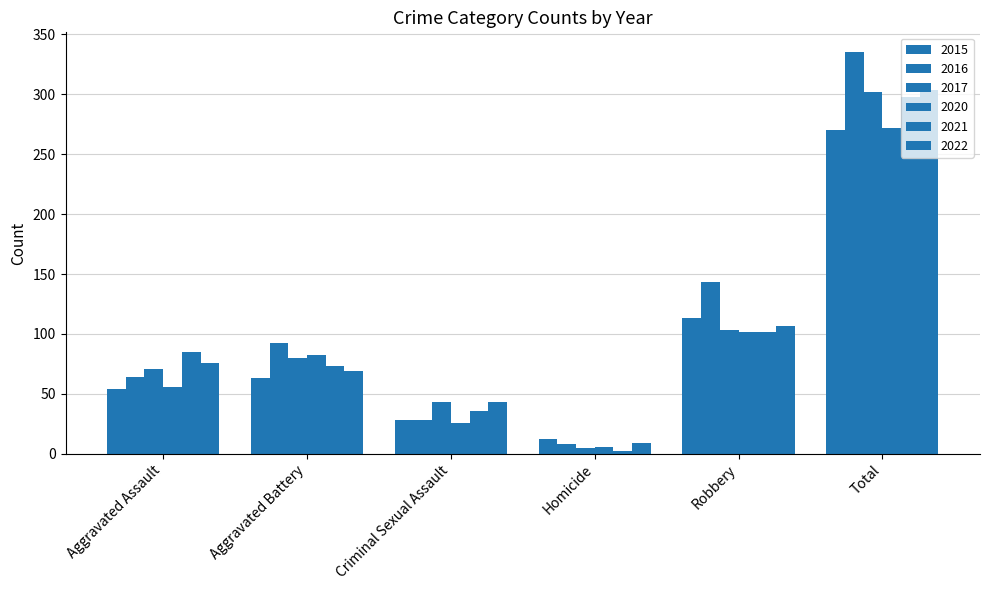

Reading right to left, what are all the values shown in this chart?

2015: 270	113	12	28	63	54
2016: 335	143	8	28	92	64
2017: 302	103	5	43	80	71
2020: 272	102	6	26	82	56
2021: 298	102	2	36	73	85
2022: 304	107	9	43	69	76